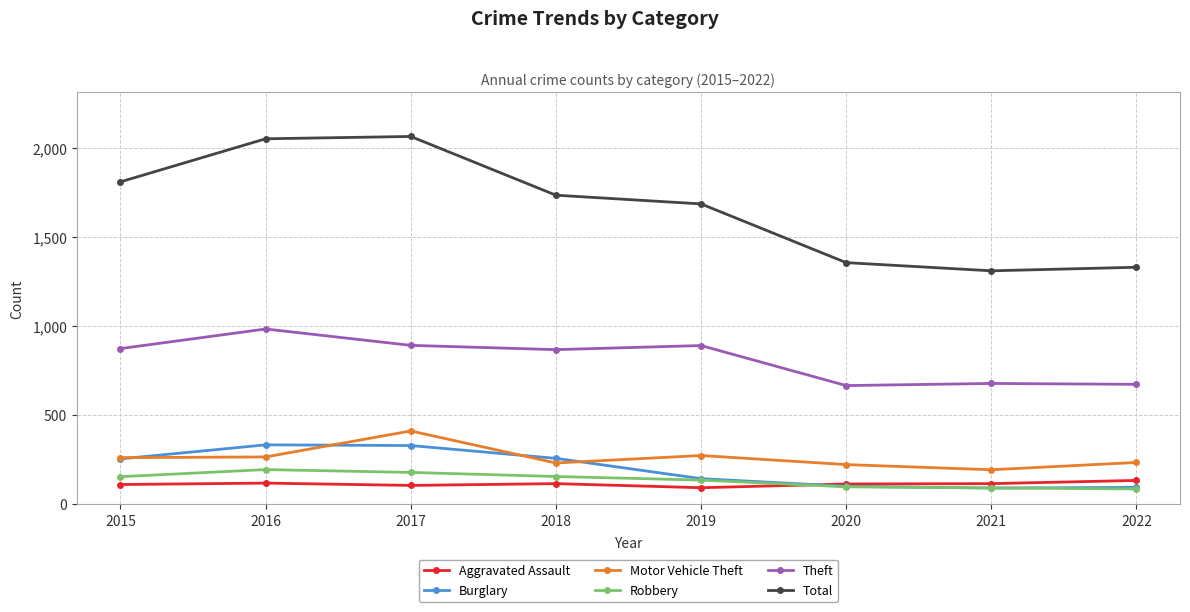

Count the number of categories in the chart.

8